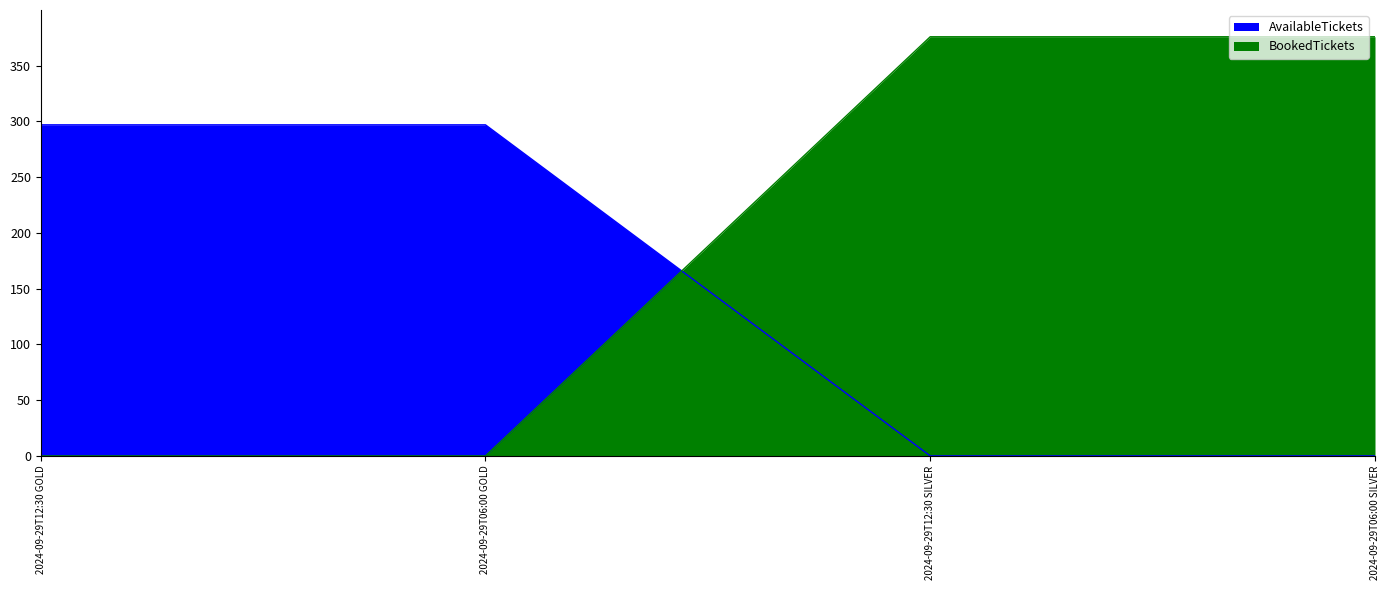

What is the spread (max minus min) of values at 2024-09-29T12:30 SILVER?

376